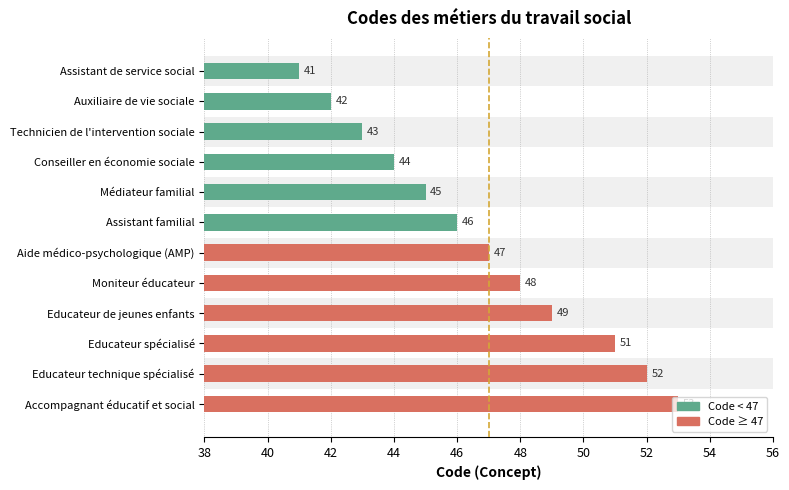

Which label corresponds to the largest value in the chart?

Accompagnant éducatif et social